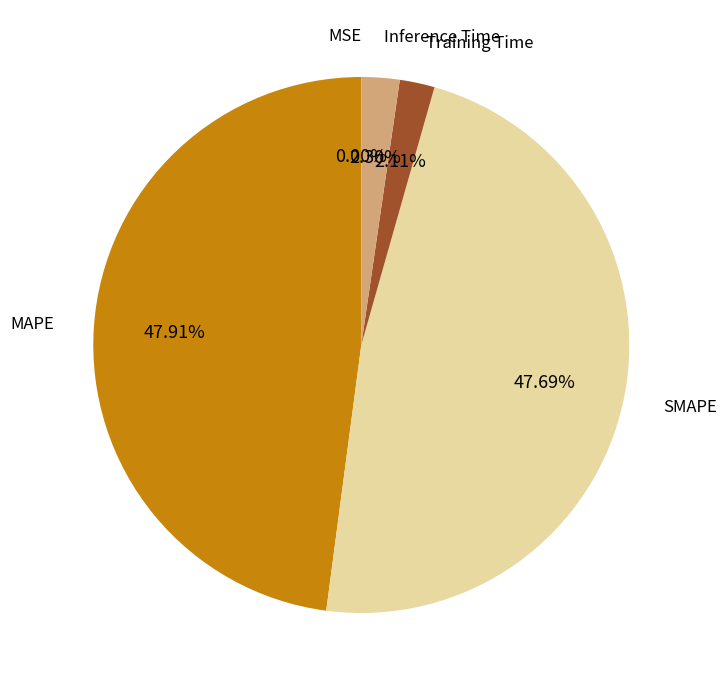

Is there a majority slice in this chart?

No